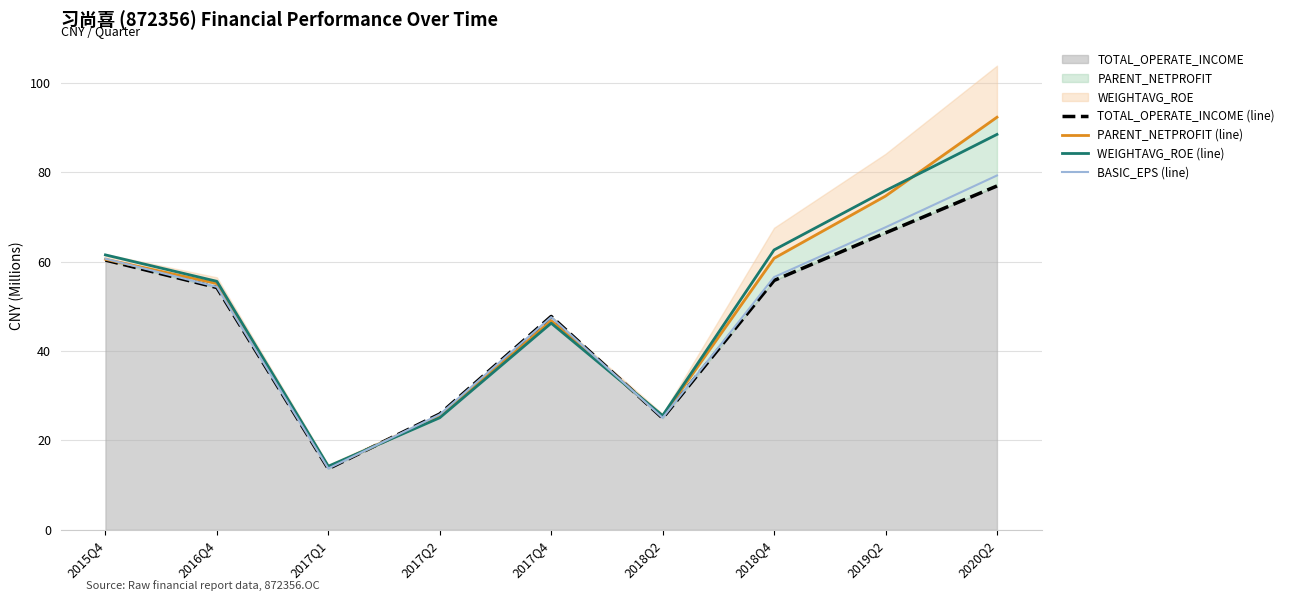

What is the sum of all BASIC_EPS (line) values?

430.5